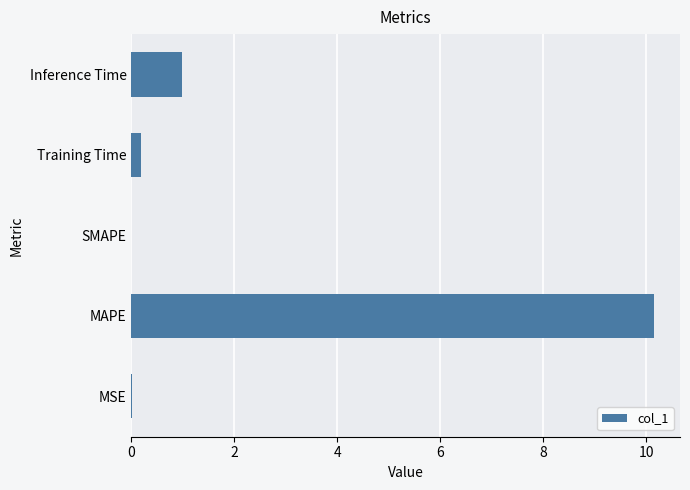

At which category does the chart reach its peak across all series?

MAPE